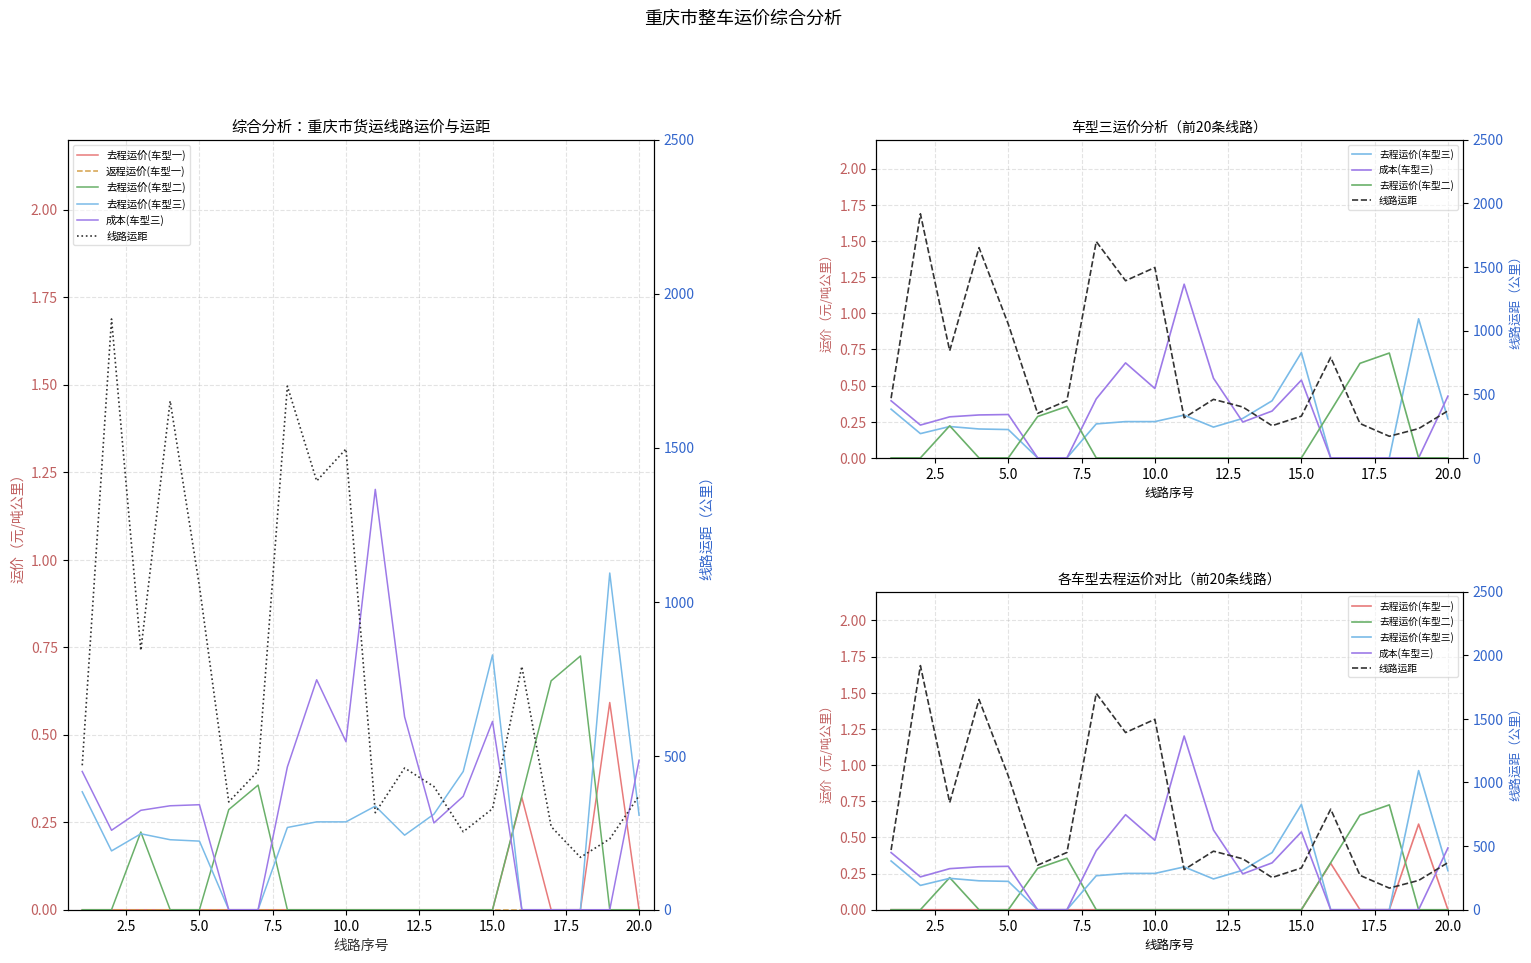

What are all the series names shown in the legend?

去程运价(车型一), 返程运价(车型一), 去程运价(车型二), 去程运价(车型三), 成本(车型三), 线路运距